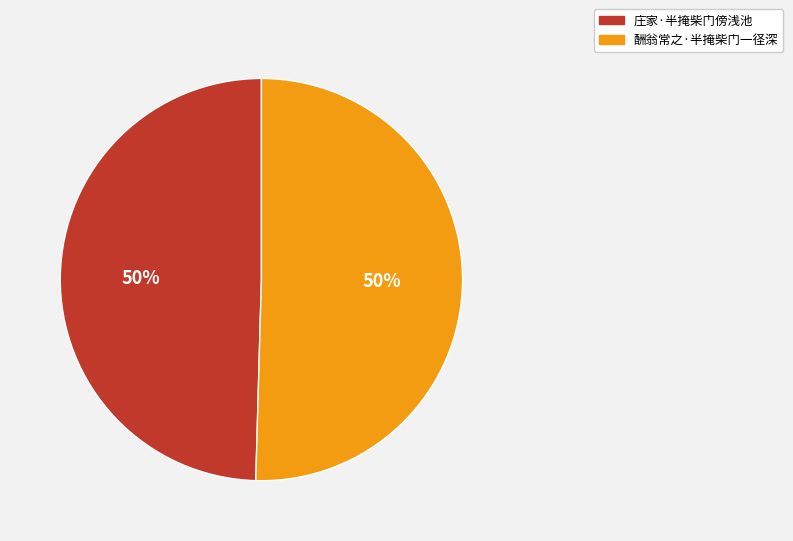

What is the ratio of the value at 酬翁常之·半掩柴门一径深 to the value at 庄家·半掩柴门傍浅池?

1.0